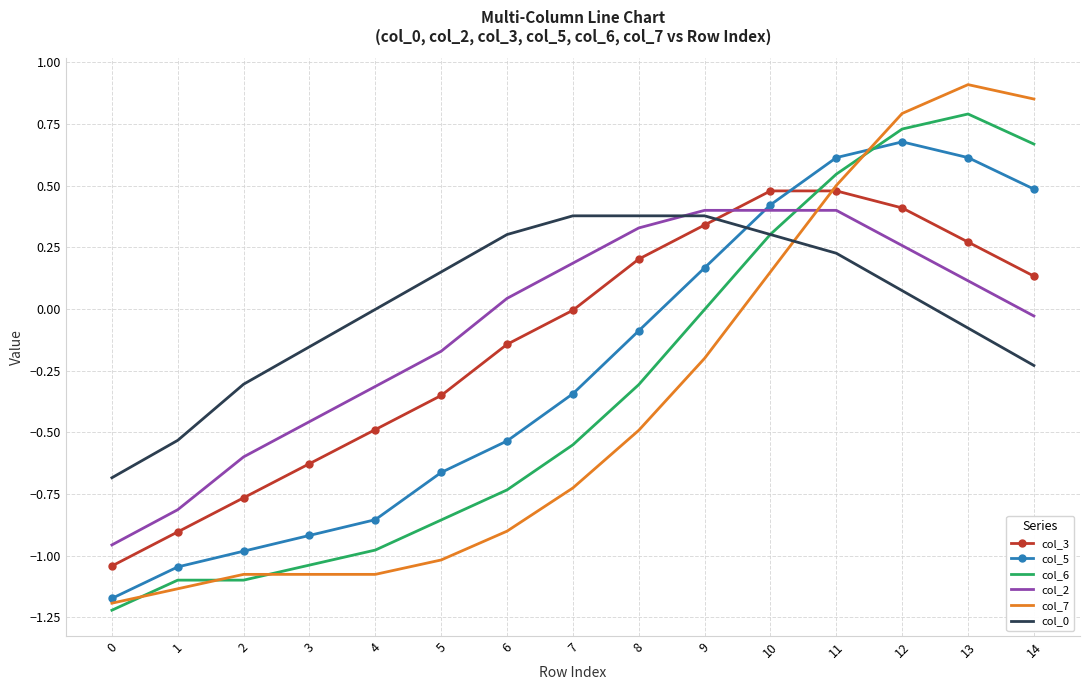

Which series has the largest range (max minus min)?

col_7